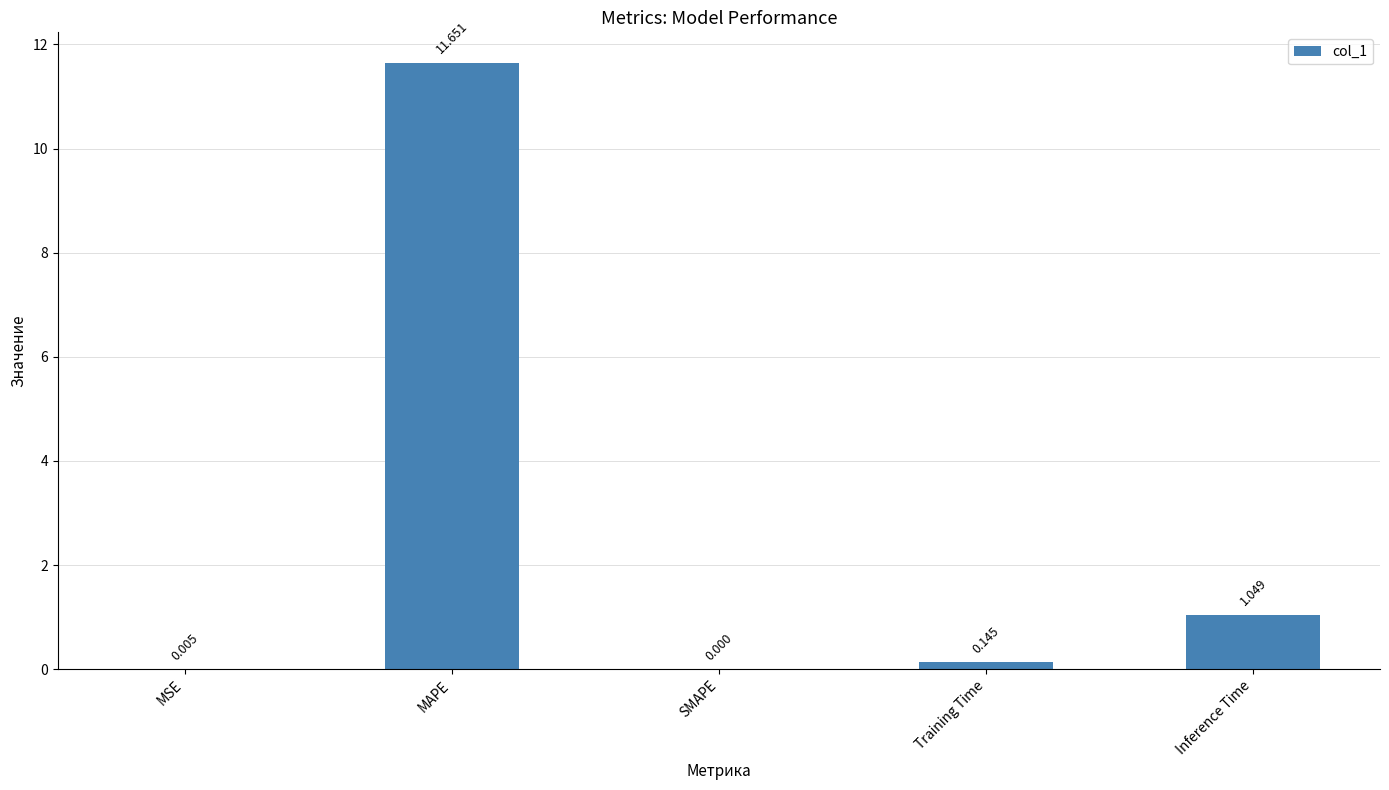

What is the change in value from SMAPE to Inference Time?

+1.0